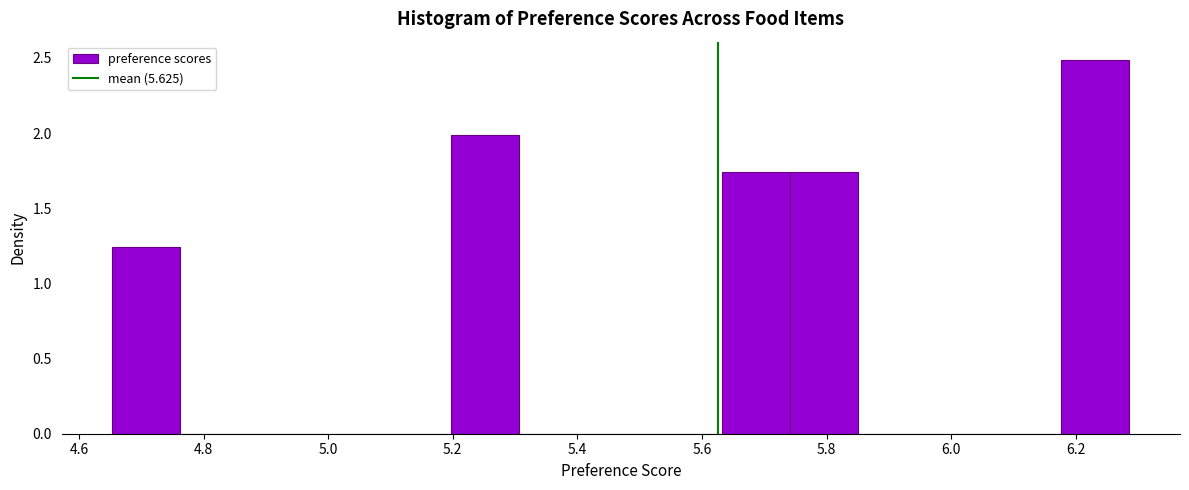

Which range on the x-axis has the tallest bar?

6.18 to 6.28